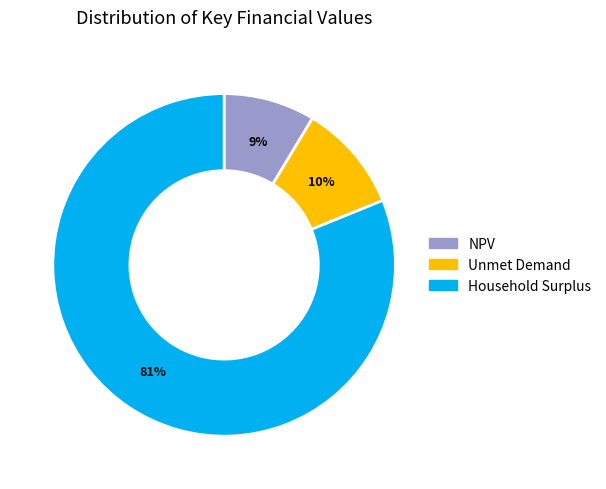

Do Unmet Demand and Household Surplus together represent more than half of the pie?

Yes